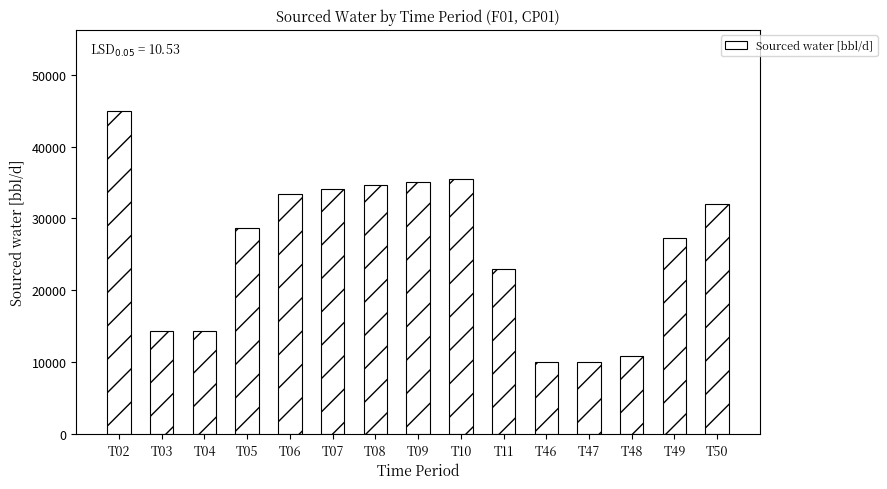

Where does the data first go above 28712?

T02